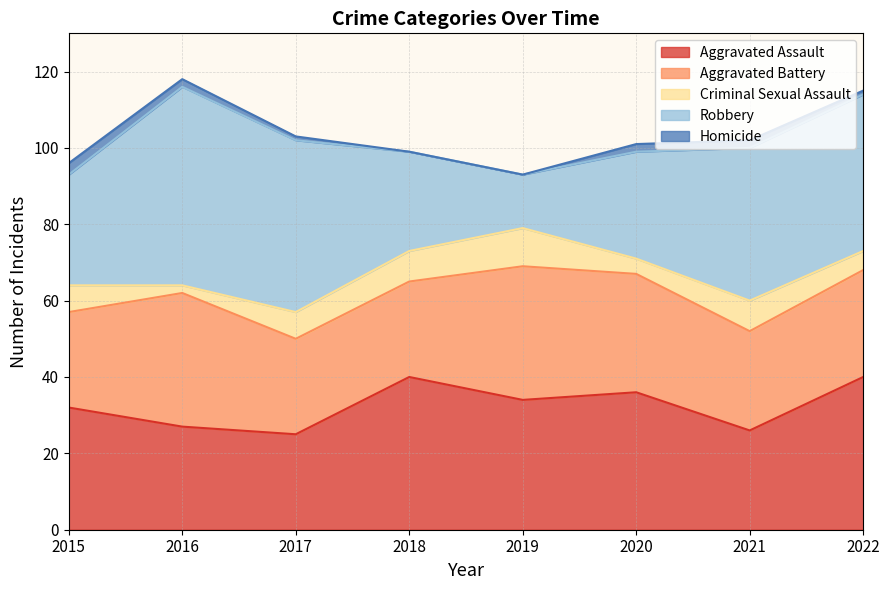

True or false: Homicide has a value of 0 at 2018.

True